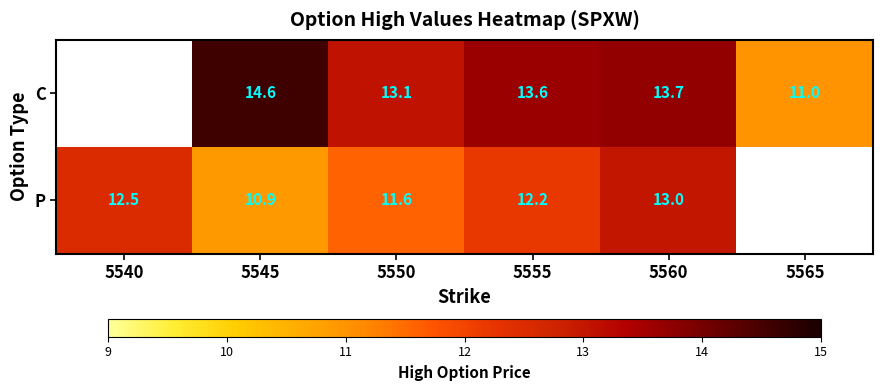

What is the greatest value displayed?

14.6